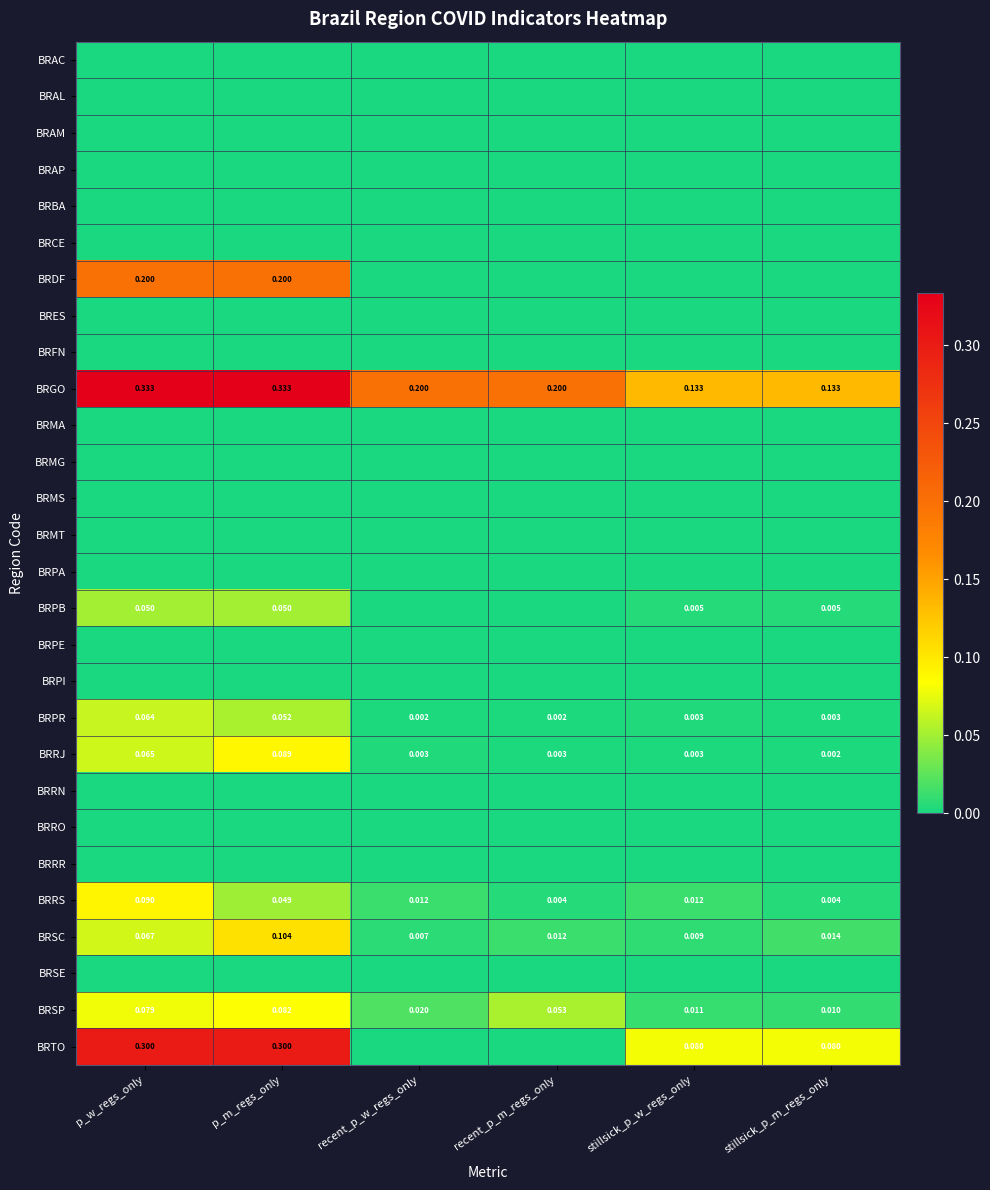

Is the value of BRDF at p_w_regs_only greater than the value of BRGO at p_w_regs_only?

No